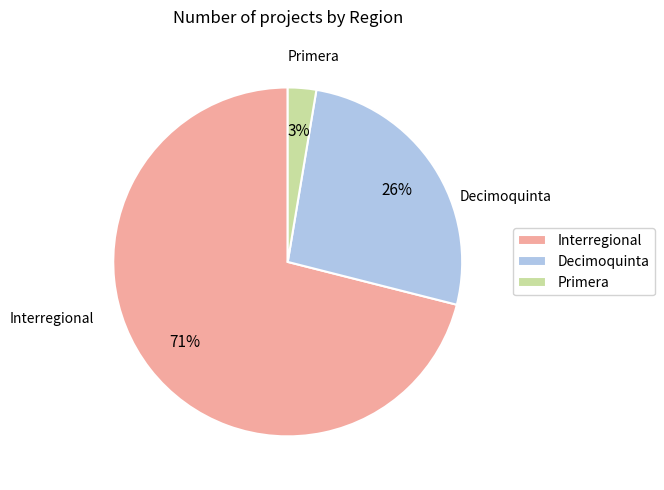

Is it true that Decimoquinta is 44% of the pie?

False